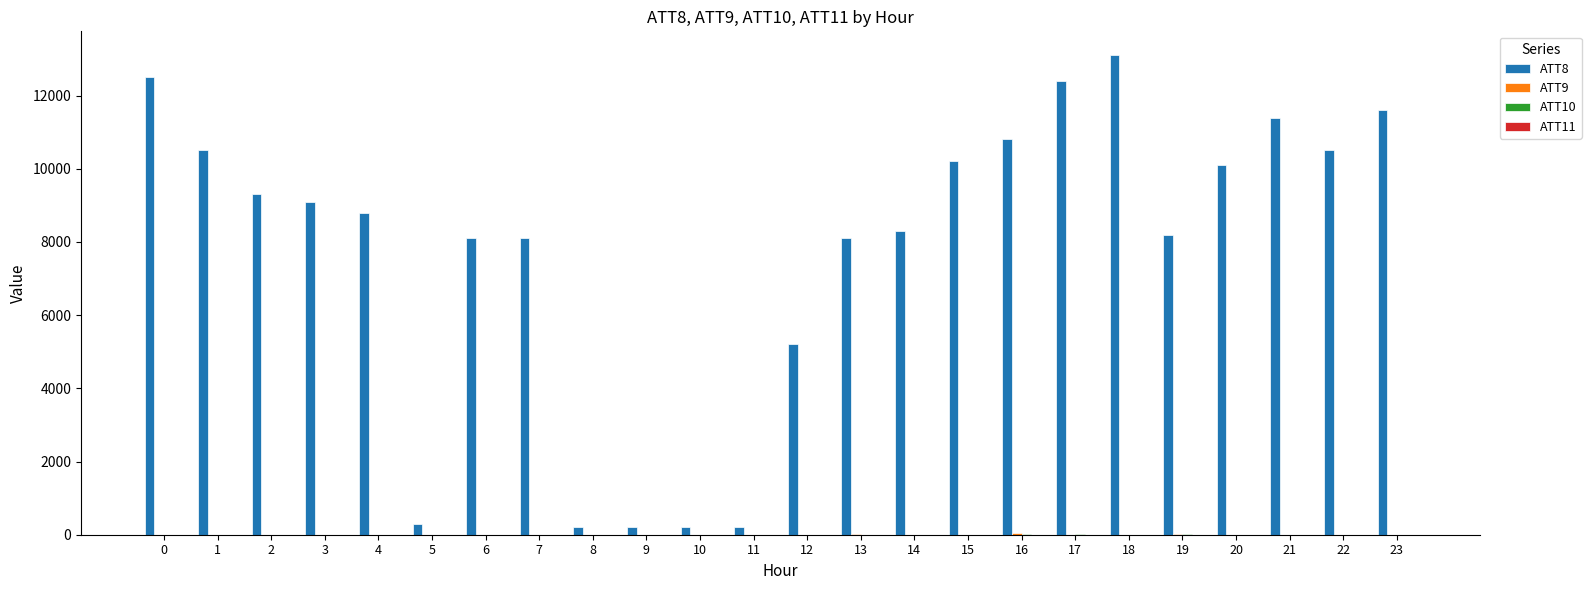

Which series has the largest total across all categories?

ATT8